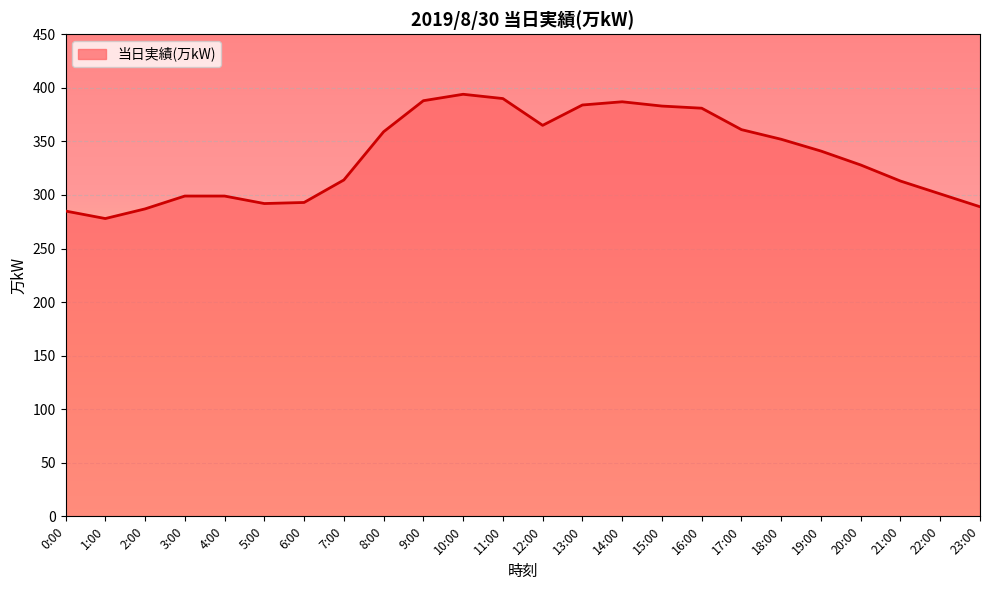

What is the sum of the values at 20:00 and 10:00?

722